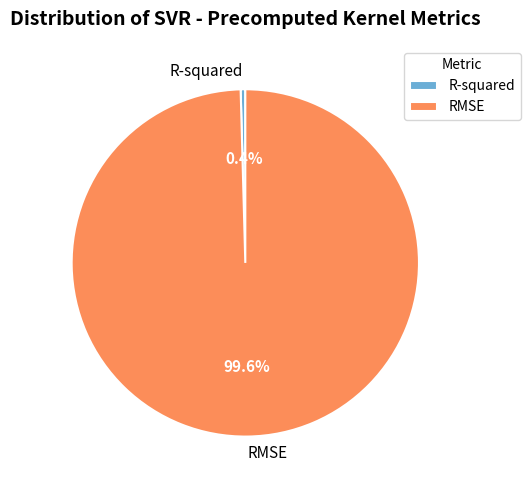

What portion of the pie excludes R-squared?

99.6%